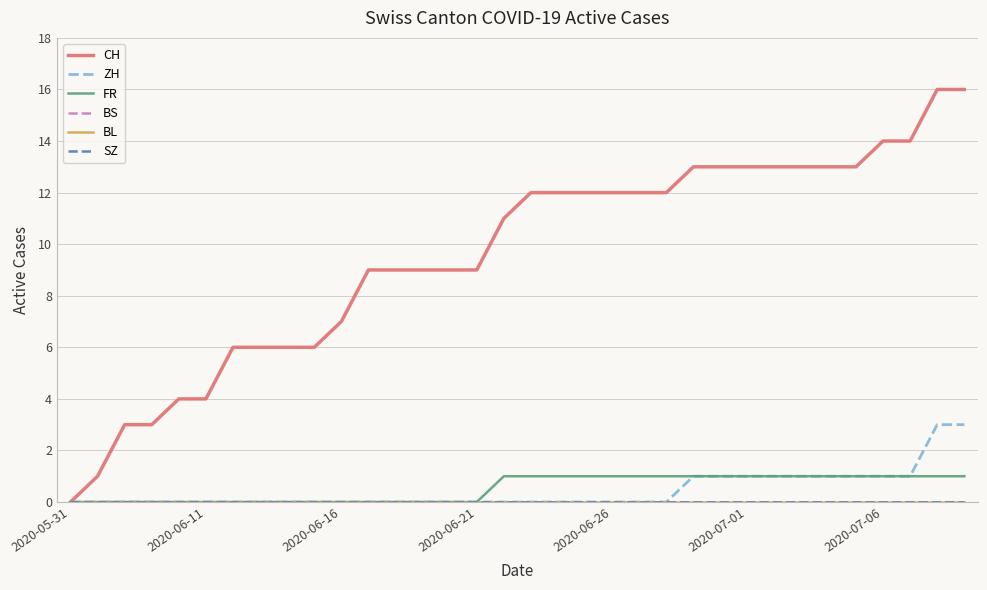

Does the chart have visible grid lines?

Yes